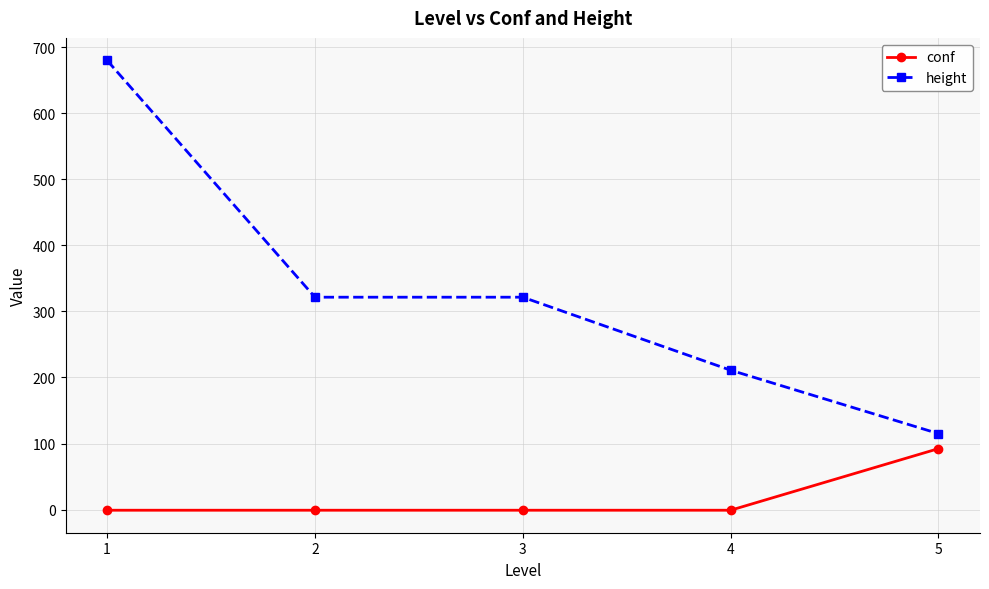

Count the number of data series in this chart.

2